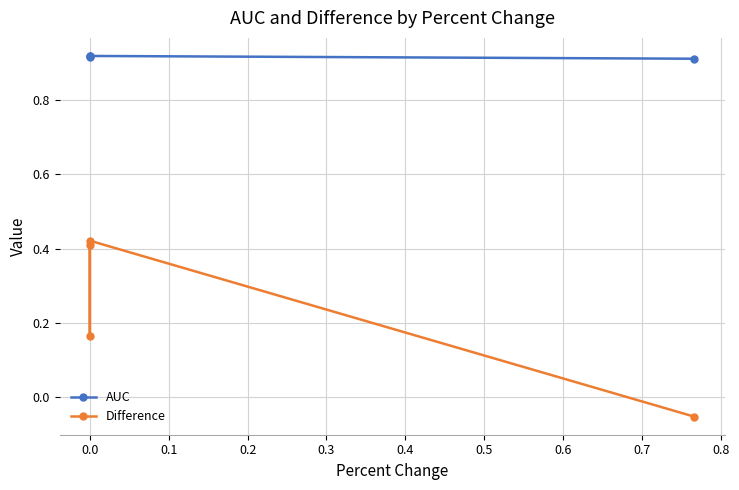

Does the chart display data point markers on the line(s)?

Yes